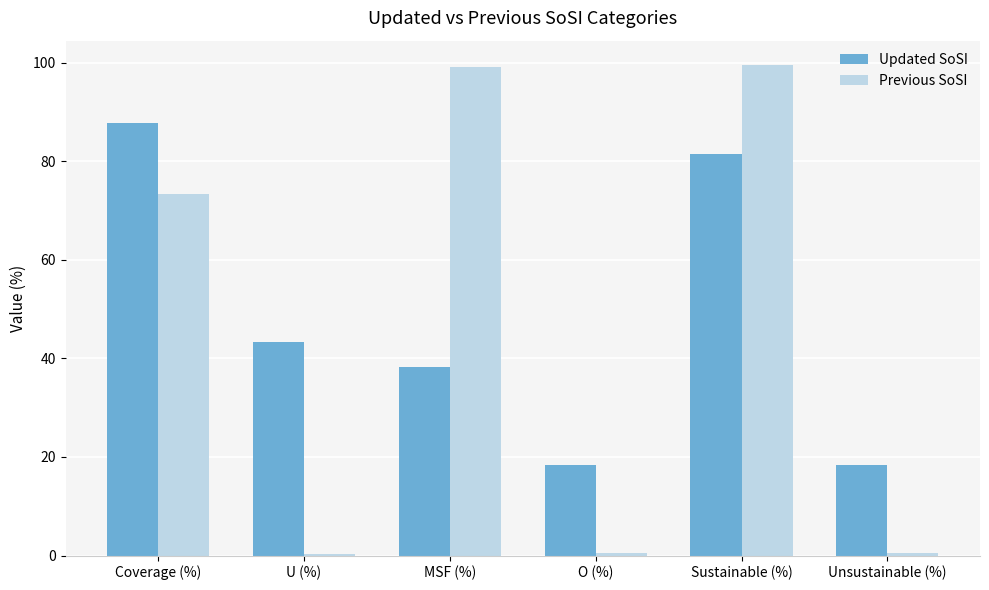

What is the highest value of the Updated SoSI series?

87.8